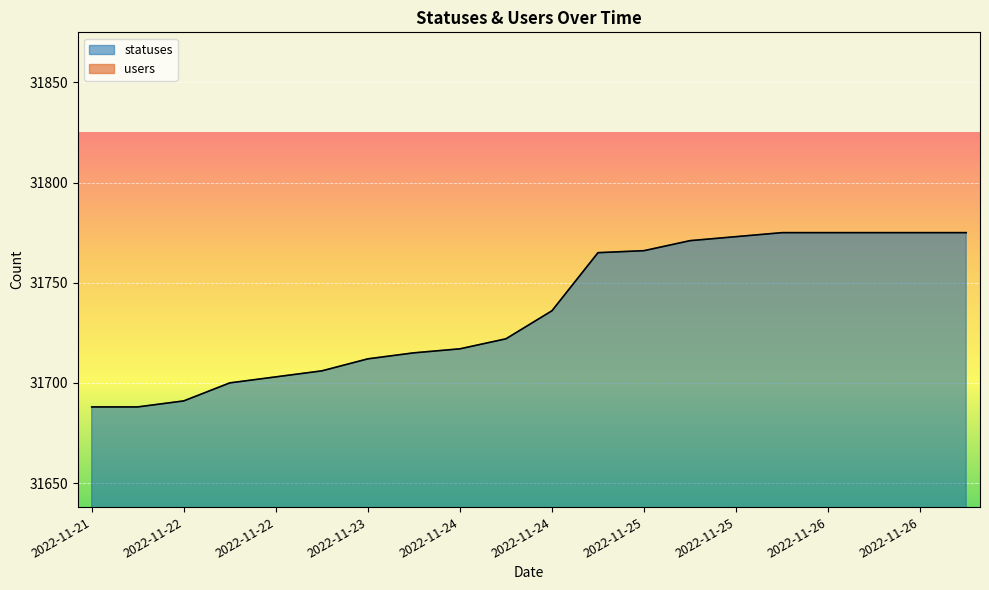

The chart shows a value of 15734 at 2022-11-26. True or false?

False